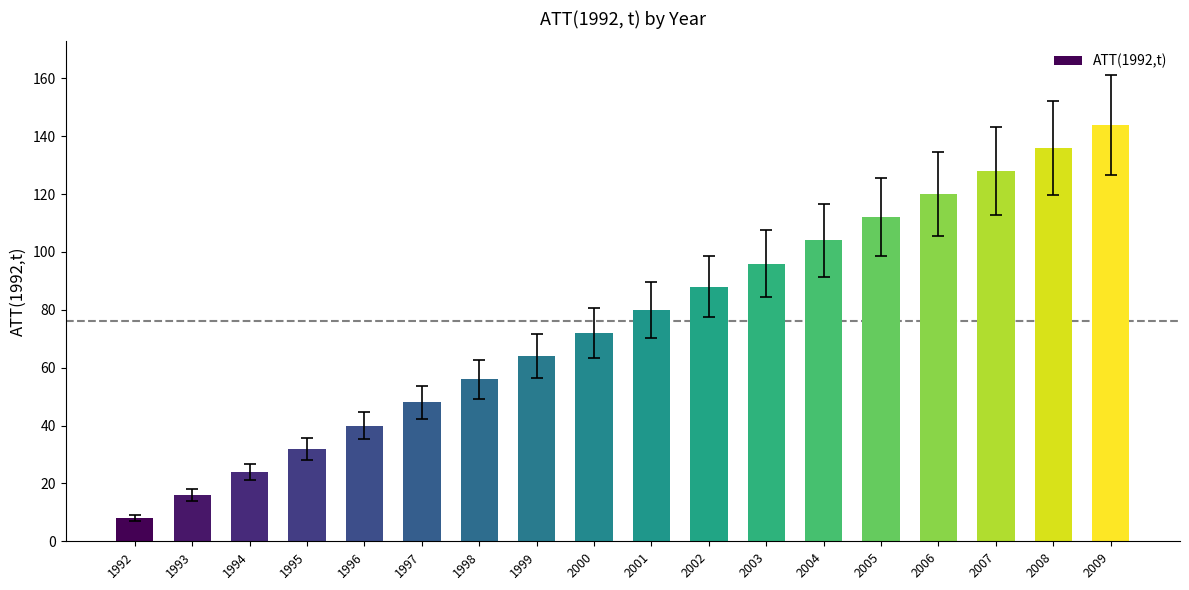

Which label corresponds to the smallest value in the chart?

1992